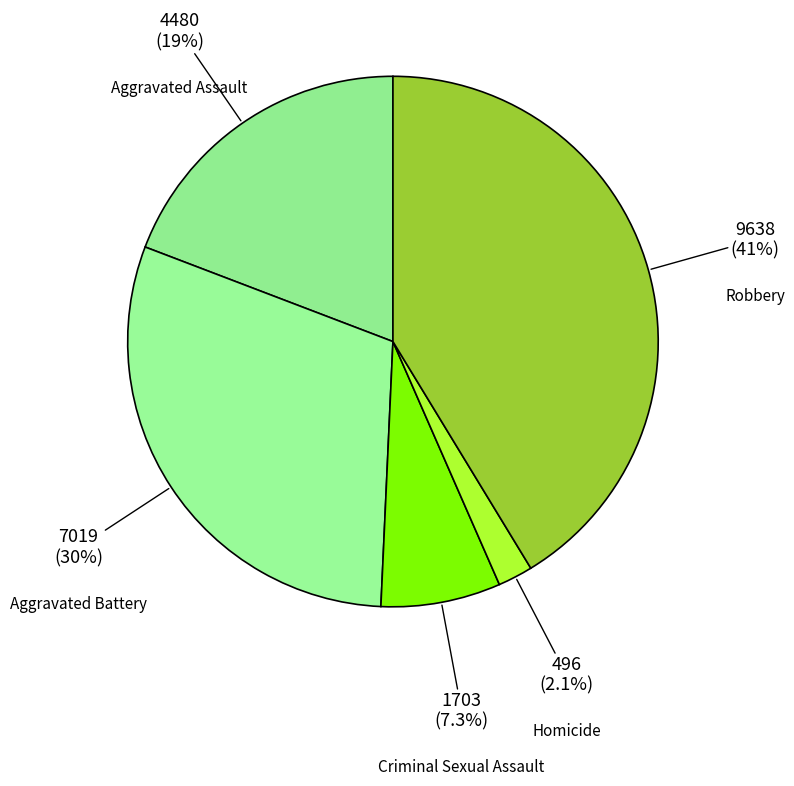

How many slices are in this pie chart?

5